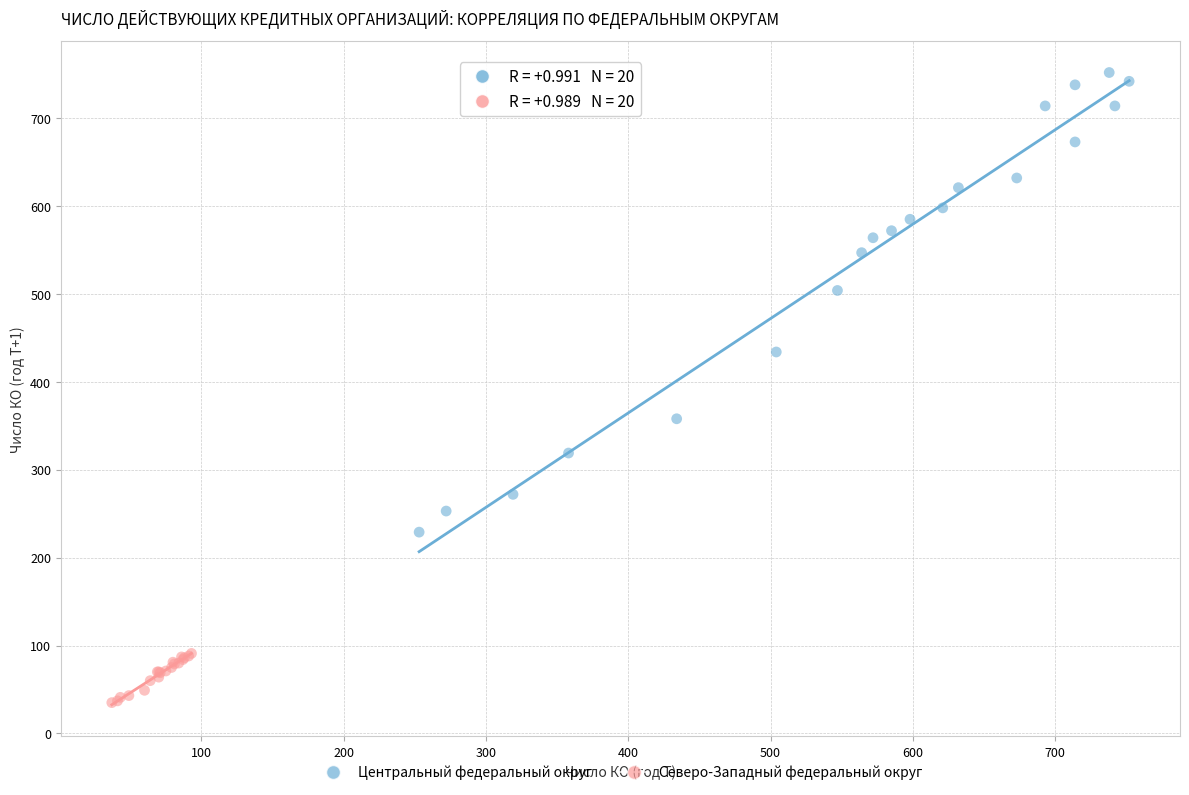

What are all the series names shown in the legend?

Центральный федеральный округ, Северо-Западный федеральный округ